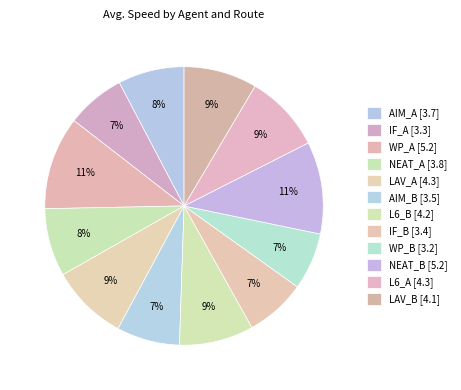

Which category has the smallest portion of the pie?

WP_B